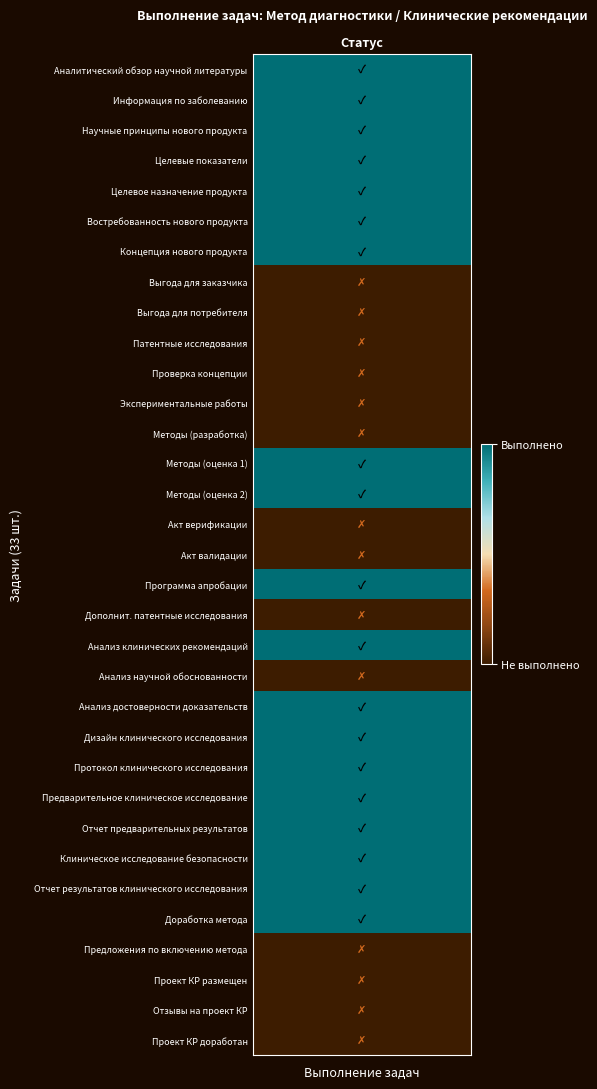

Reading left to right, transcribe all the data shown in this chart.

values=1	1=1	2=1	3=1	4=1	5=1	6=1	7=0	8=0	9=0	10=0	11=0	12=0	13=1	14=1	15=0	16=0	17=1	18=0	19=1	20=0	21=1	22=1	23=1	24=1	25=1	26=1	27=1	28=1	29=0	30=0	31=0	32=0